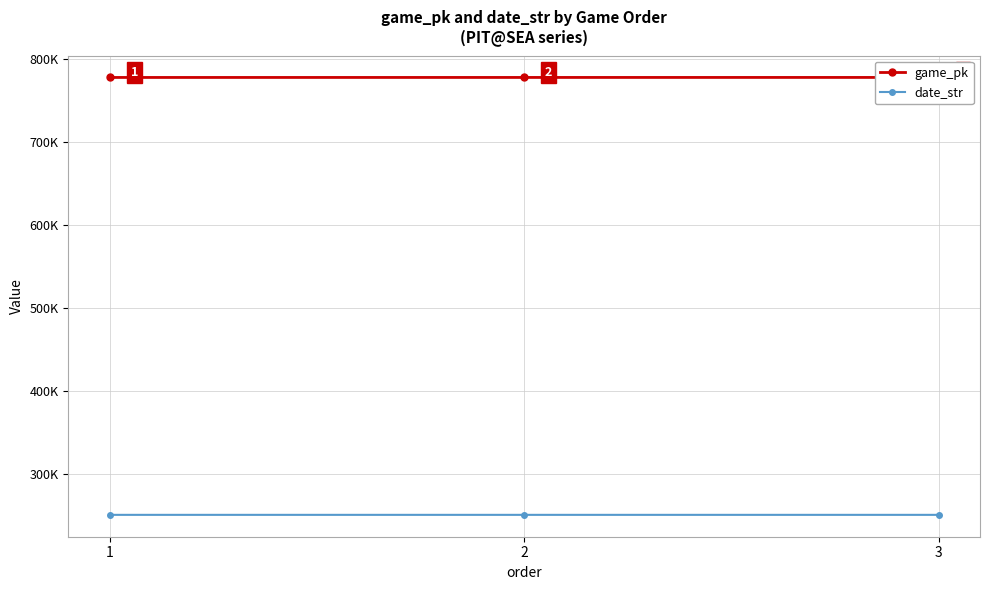

What is the difference between the maximum and second lowest values in the date_str series?

1